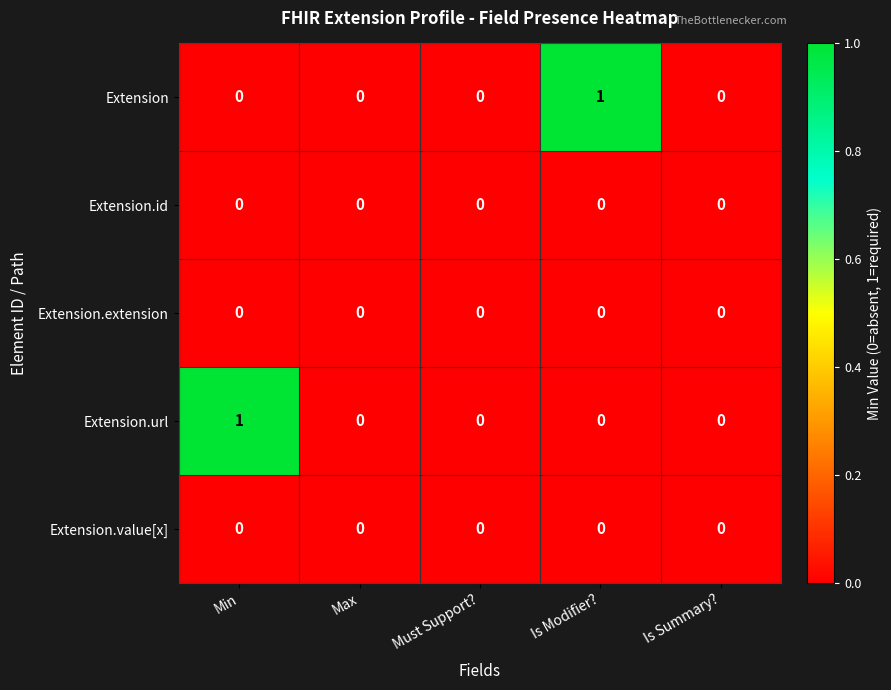

Reading left to right, what are all the values shown in this chart?

Extension: 0	0	0	1	0
Extension.id: 0	0	0	0	0
Extension.extension: 0	0	0	0	0
Extension.url: 1	0	0	0	0
Extension.value[x]: 0	0	0	0	0